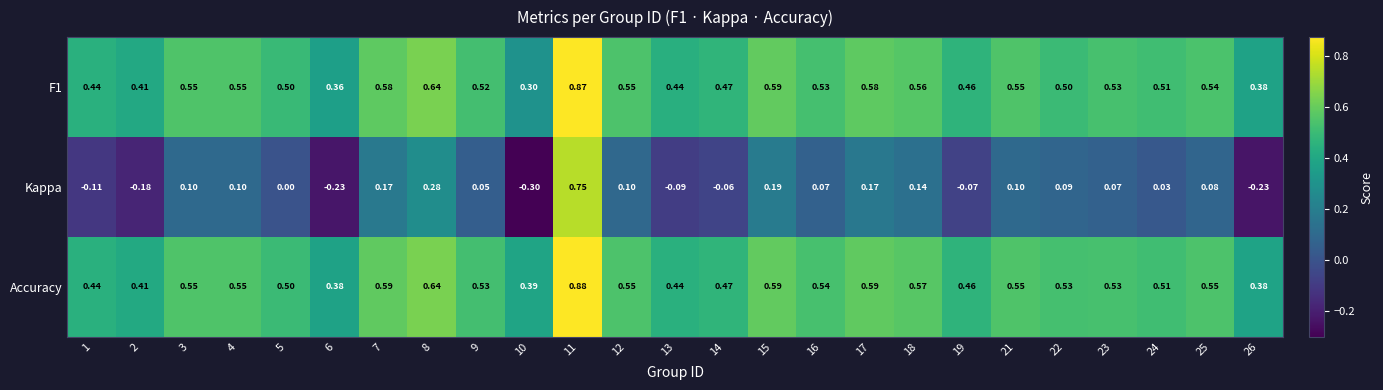

Which series changed the most between 12 and 18?

Kappa